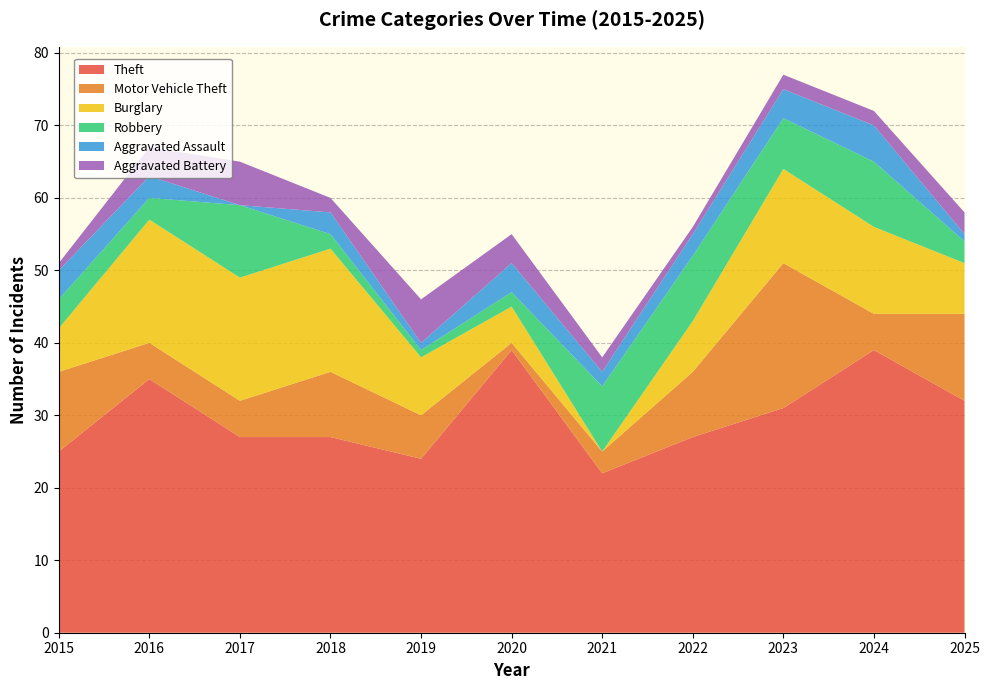

Reading left to right, extract all data points from this chart.

Theft: 2015=25	2016=35	2017=27	2018=27	2019=24	2020=39	2021=22	2022=27	2023=31	2024=39	2025=32
Motor Vehicle Theft: 2015=11	2016=5	2017=5	2018=9	2019=6	2020=1	2021=3	2022=9	2023=20	2024=5	2025=12
Burglary: 2015=6	2016=17	2017=17	2018=17	2019=8	2020=5	2021=0	2022=7	2023=13	2024=12	2025=7
Robbery: 2015=4	2016=3	2017=10	2018=2	2019=1	2020=2	2021=9	2022=9	2023=7	2024=9	2025=3
Aggravated Assault: 2015=4	2016=3	2017=0	2018=3	2019=1	2020=4	2021=2	2022=3	2023=4	2024=5	2025=1
Aggravated Battery: 2015=1	2016=4	2017=6	2018=2	2019=6	2020=4	2021=2	2022=1	2023=2	2024=2	2025=3